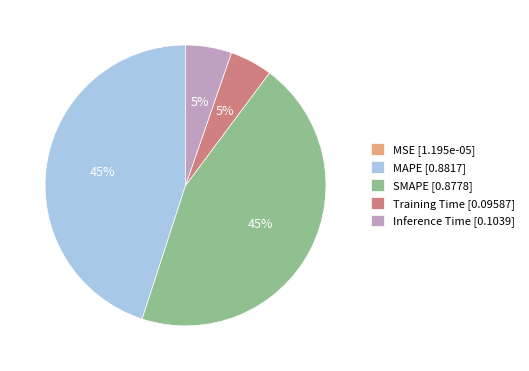

What percentage is the Training Time slice, to the nearest percent?

5%